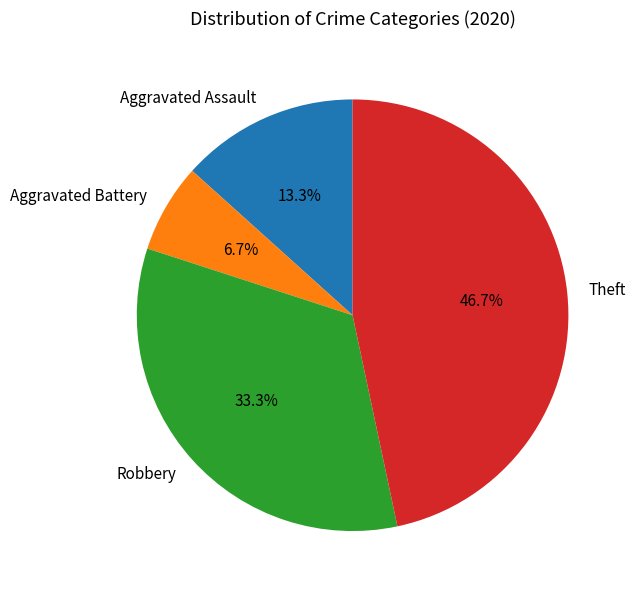

What is the ratio of the value at Robbery to the value at Aggravated Assault?

2.5